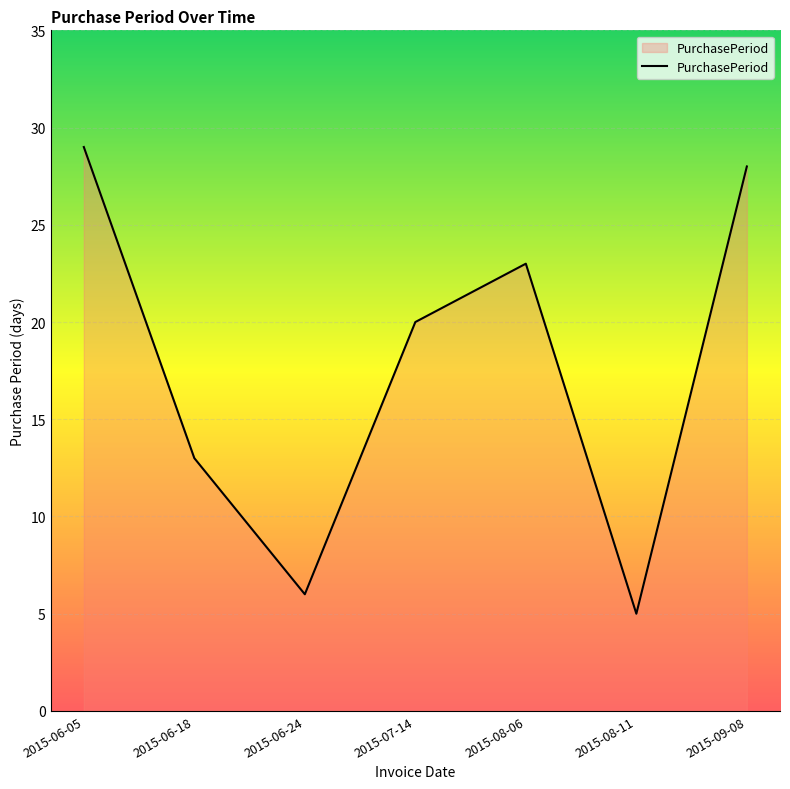

What is the maximum value shown in the chart?

29